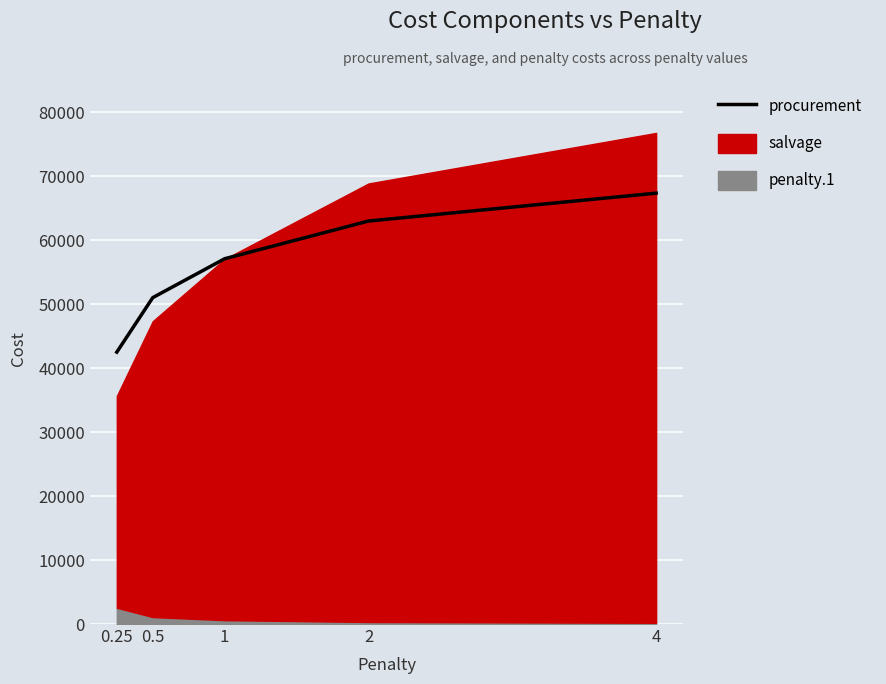

What is the difference between the values at 2 and 0.5?

11973.0